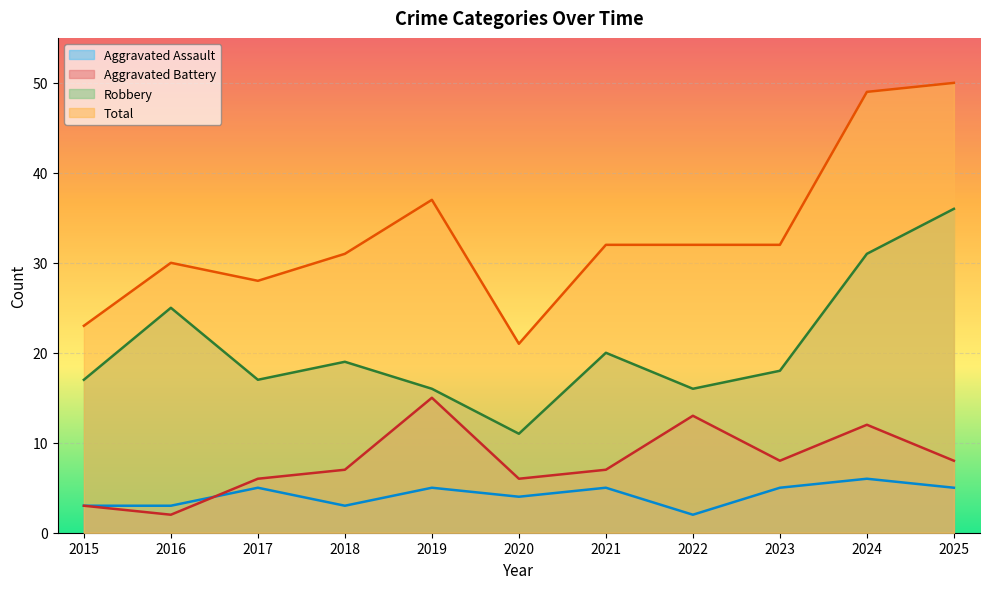

How many interior local peaks does the Aggravated Assault series have?

4